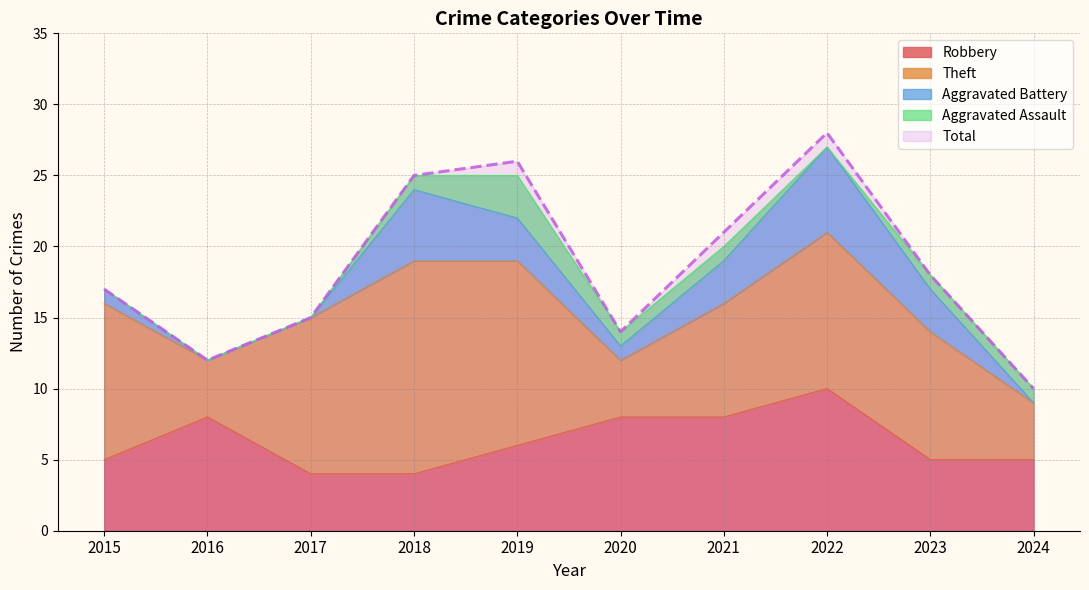

True or false: Total has more than 1 points higher than both neighbors.

True